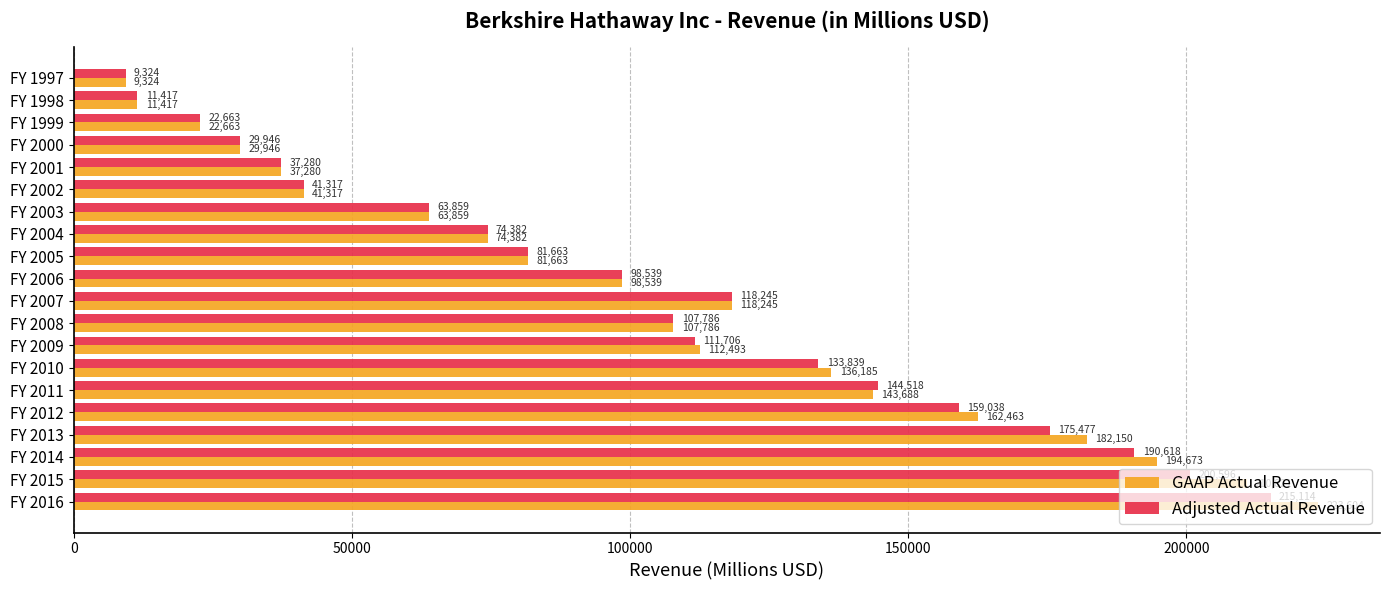

Which series has the widest spread of values?

GAAP Actual Revenue